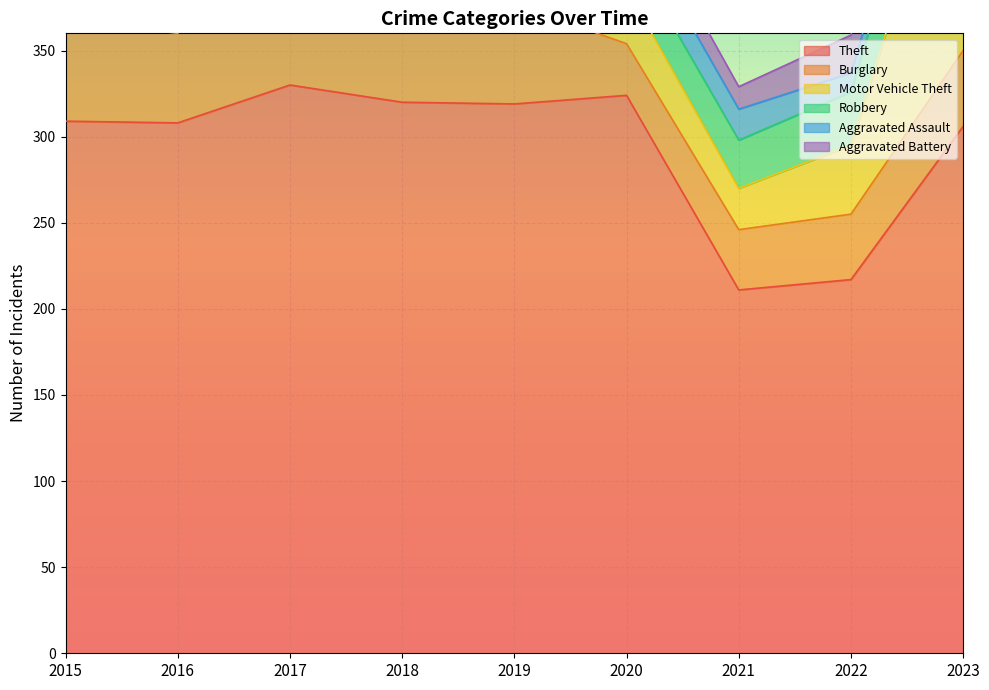

True or false: Aggravated Assault and Burglary intersect in this chart.

False